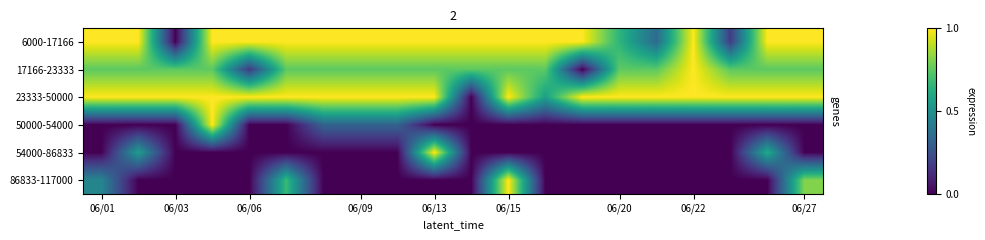

How many series are shown in this chart?

6